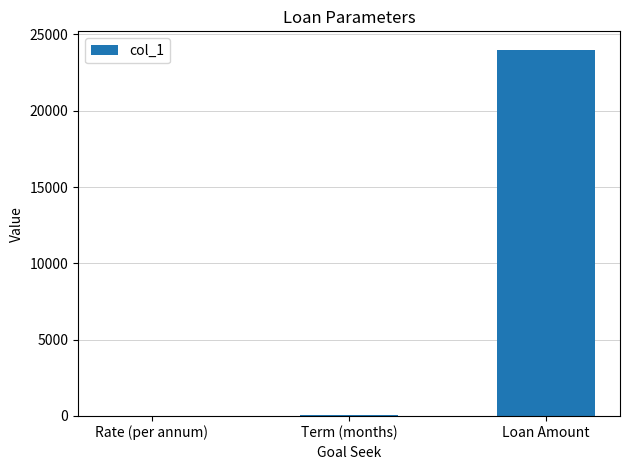

Between Loan Amount and Rate (per annum), which is larger?

Loan Amount